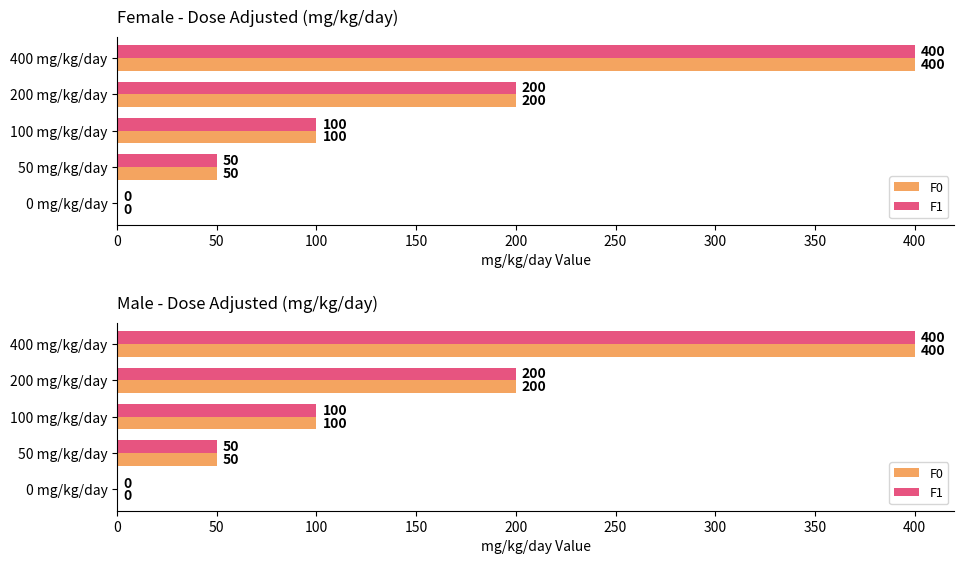

How many positive values does the F0 series have?

4